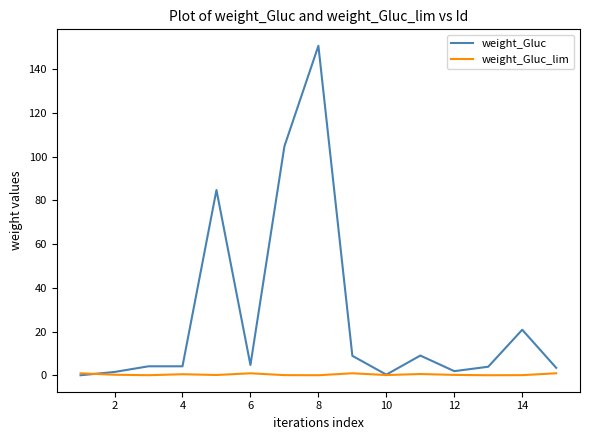

How many lines are shown in the chart?

2